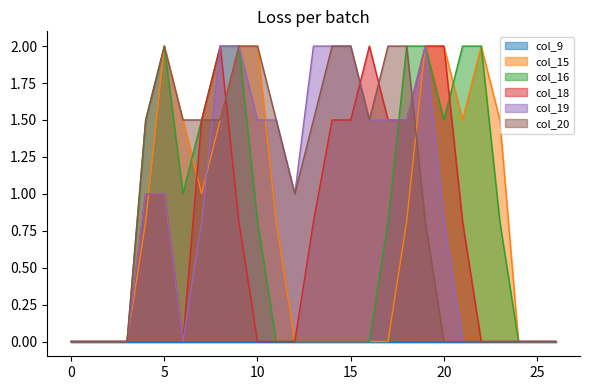

Between 6 and 7, which series saw the biggest shift?

col_18